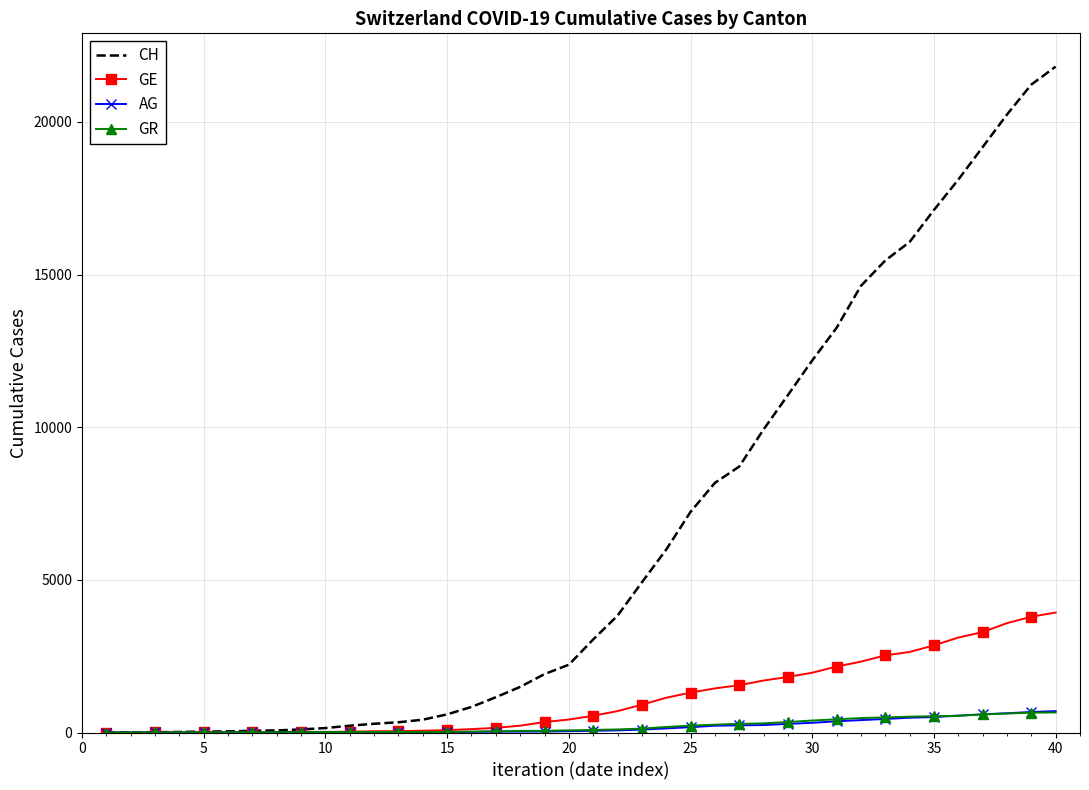

What is the maximum value shown in the chart?

21808